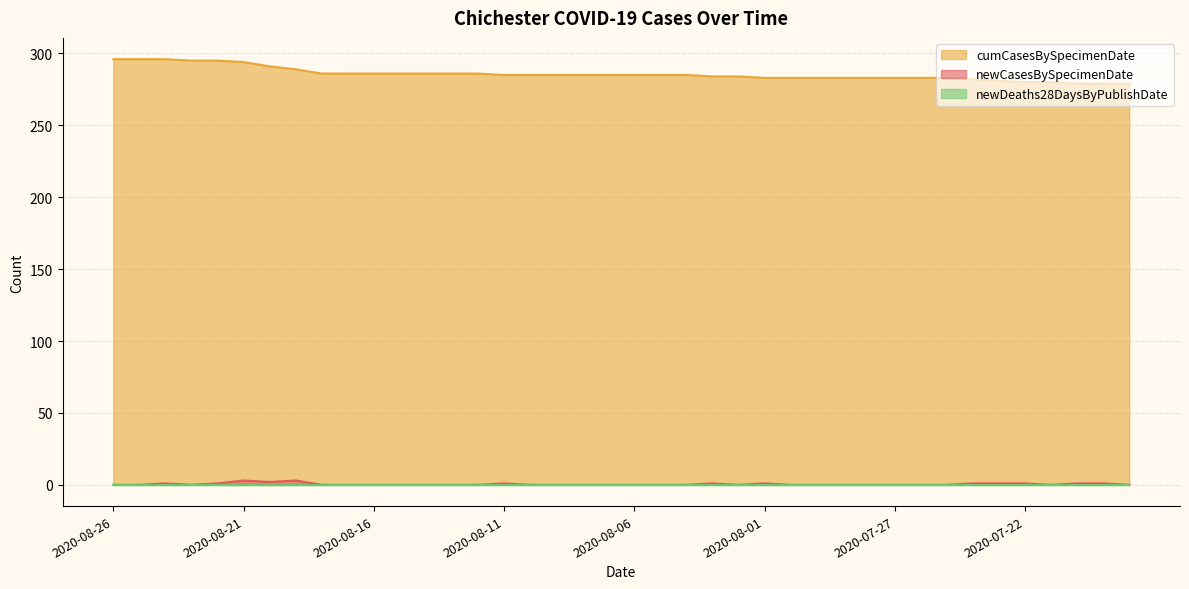

How many values in newCasesBySpecimenDate are above zero?

13